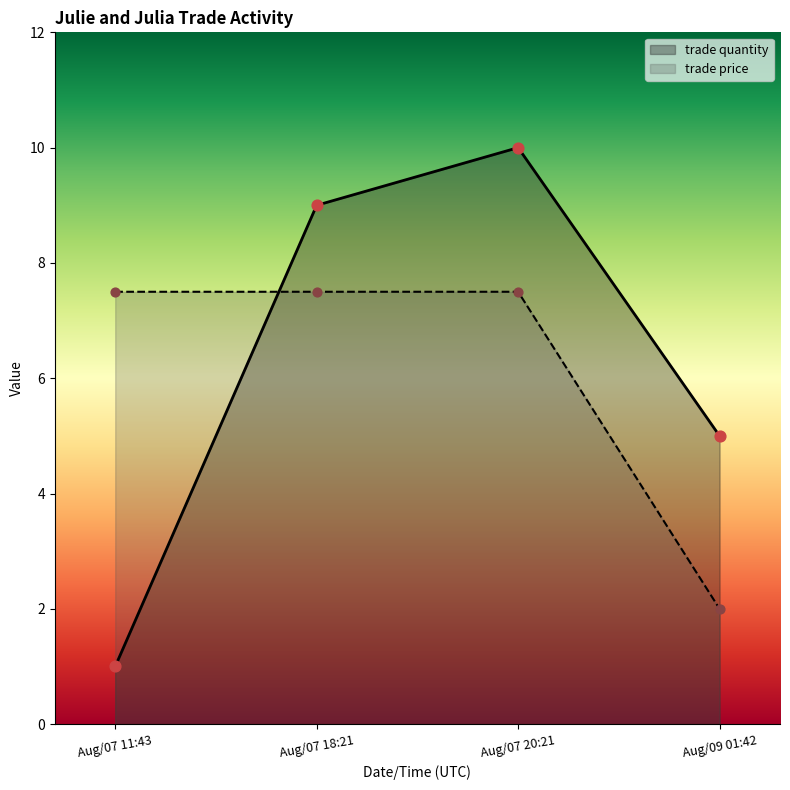

At how many categories does at least one series exceed 7?

3